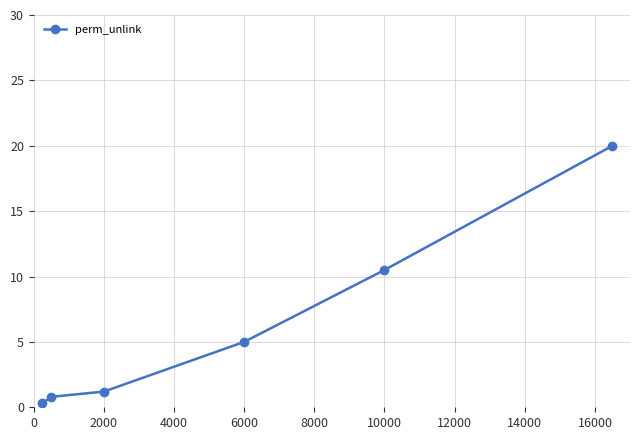

True or false: there are more than 1 points higher than both neighbors.

False